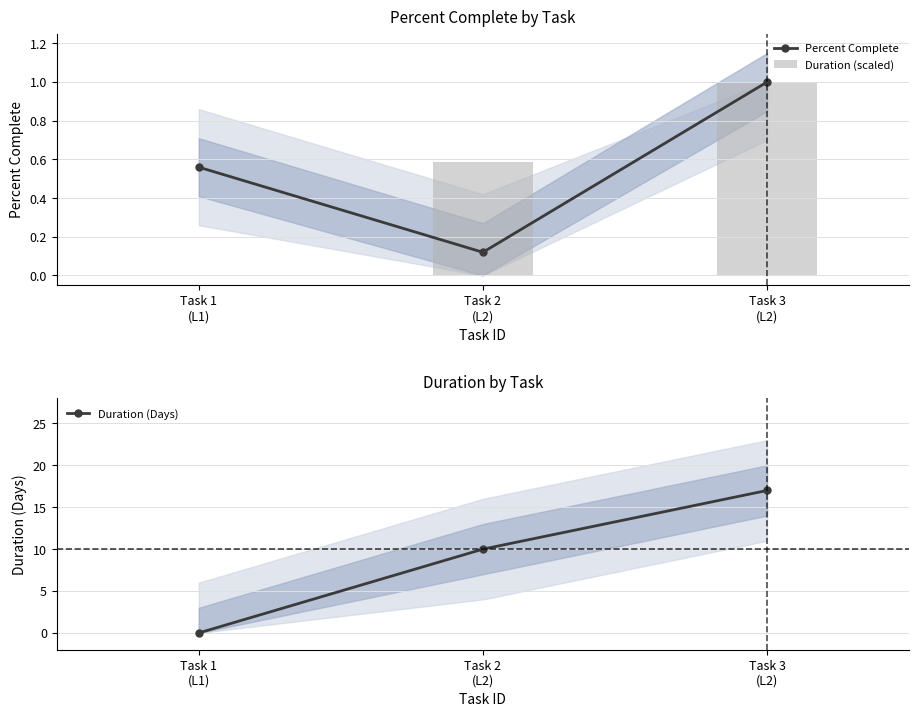

Which series changed the most between Task 1
(L1) and Task 3
(L2)?

Duration (Days)